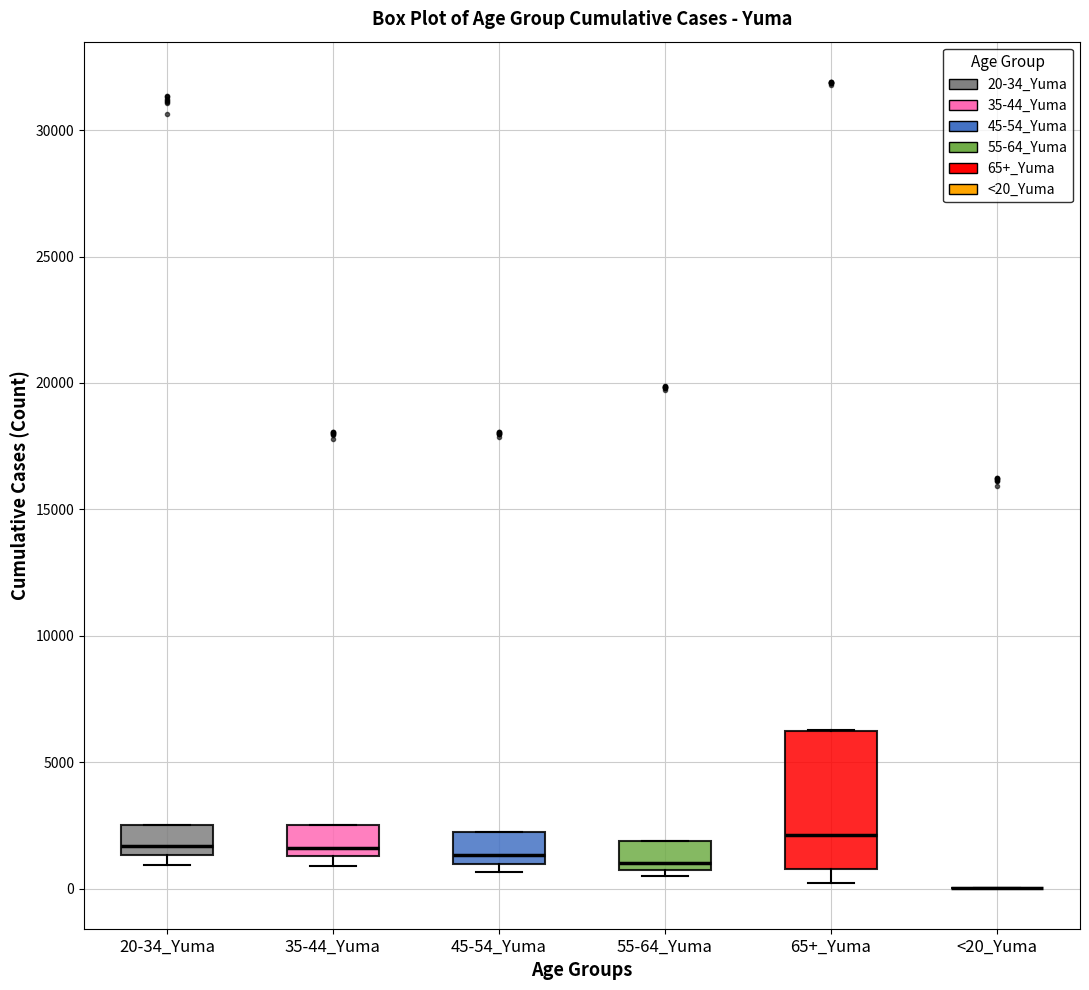

Which box is the tallest, from its lower edge to its upper edge?

65+_Yuma